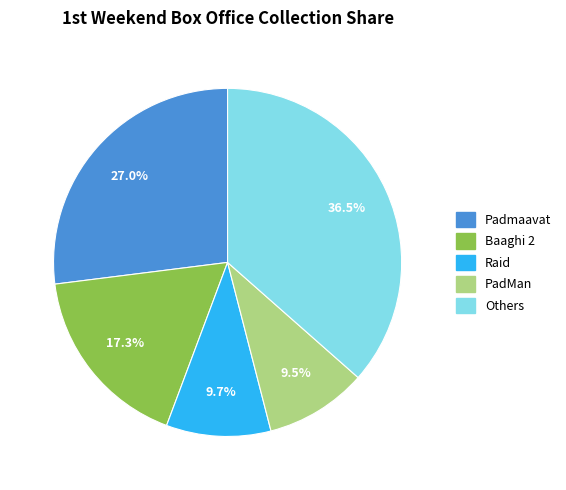

Does Padmaavat account for over 50% of the chart?

No